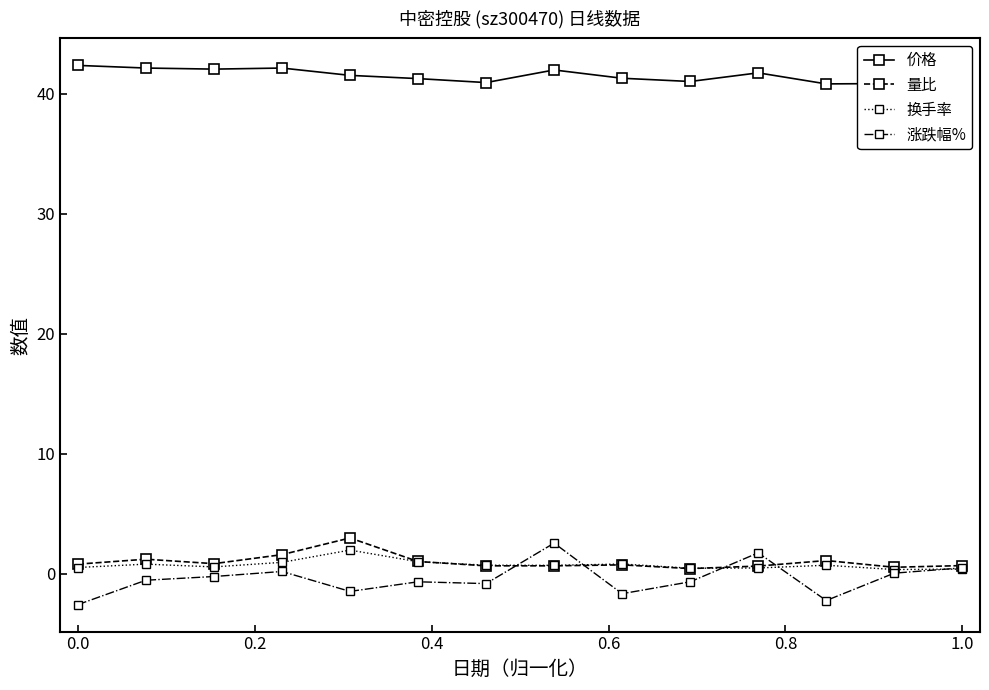

Which series has the largest range (max minus min)?

涨跌幅%